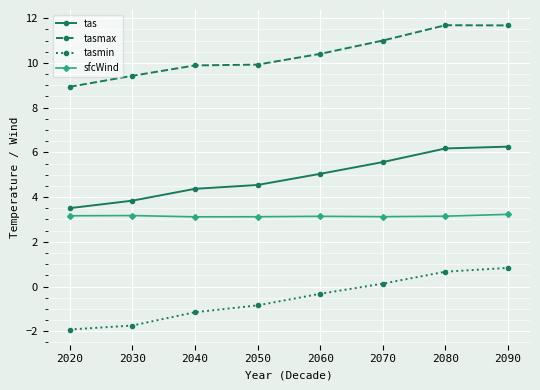

What is the value of the tasmax point at the 2nd from the left?

9.4